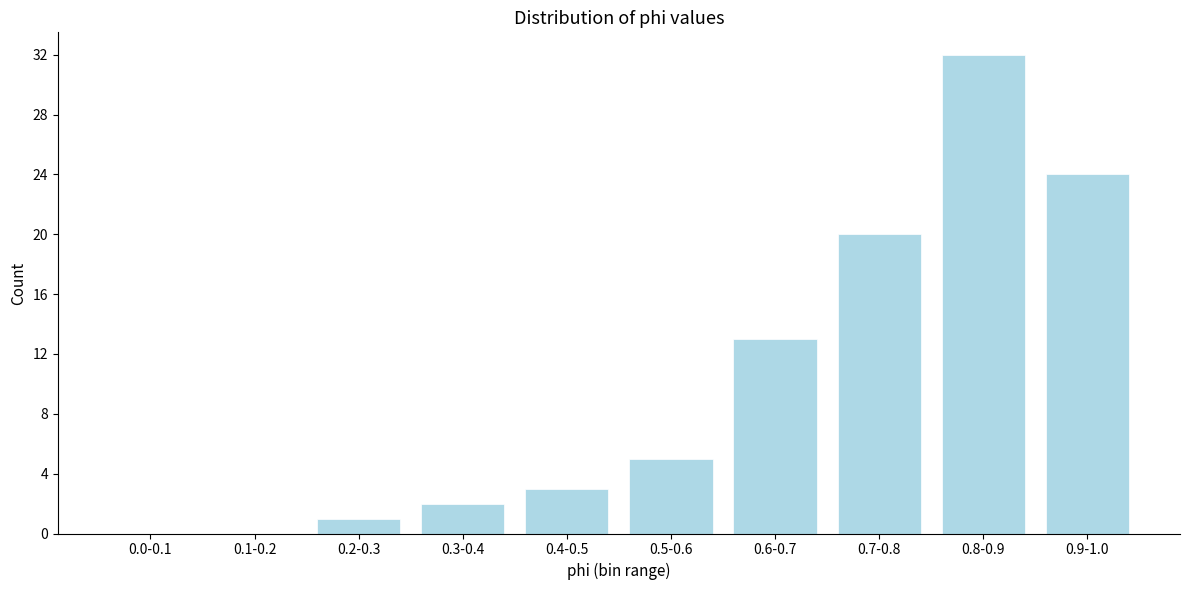

Reading right to left, what are all the values shown in this chart?

0.9-1.0=24	0.8-0.9=32	0.7-0.8=20	0.6-0.7=13	0.5-0.6=5	0.4-0.5=3	0.3-0.4=2	0.2-0.3=1	0.1-0.2=0	0.0-0.1=0